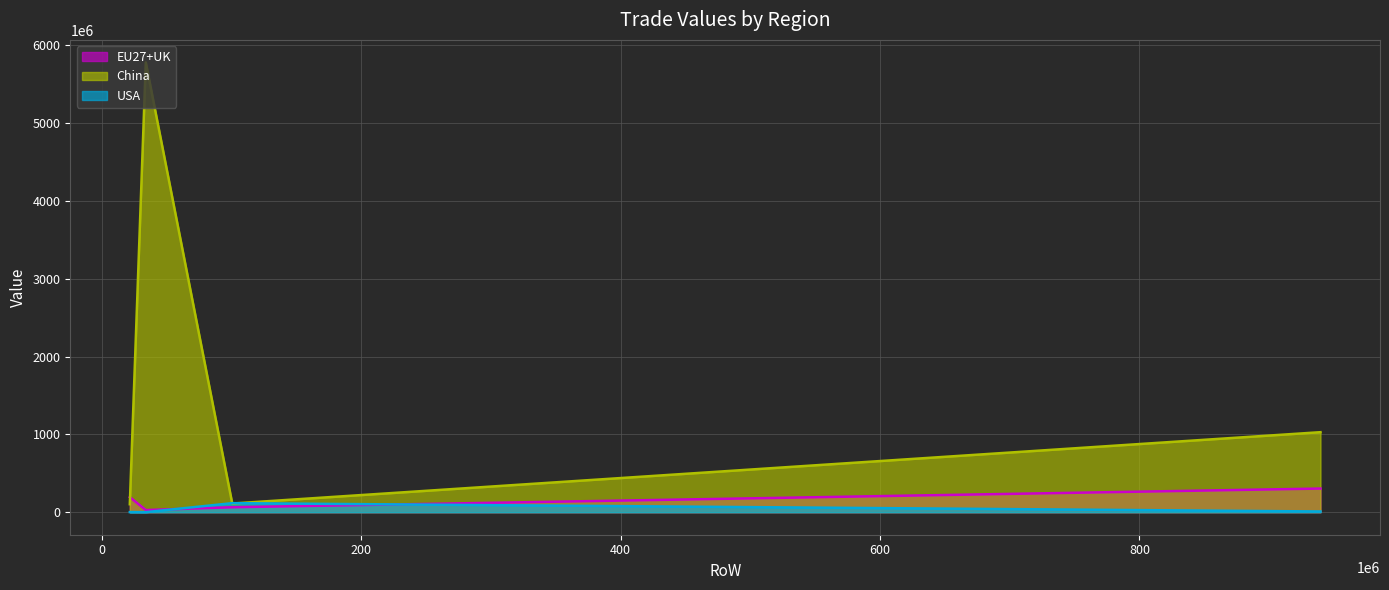

How many interior local valleys does the EU27+UK series have?

1